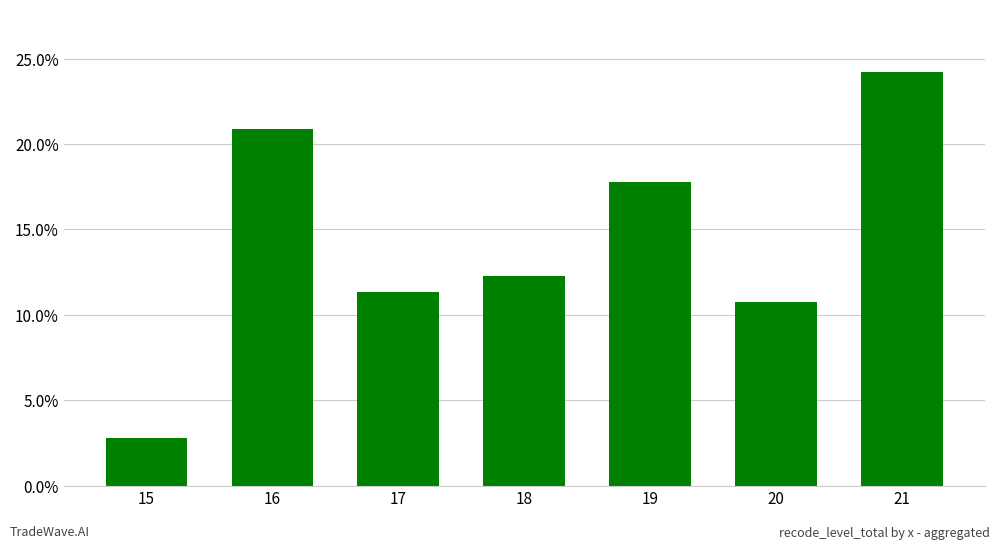

What is the average value?

0.1